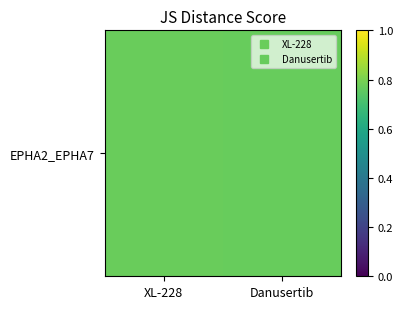

At which category does the chart reach its peak across all series?

XL-228